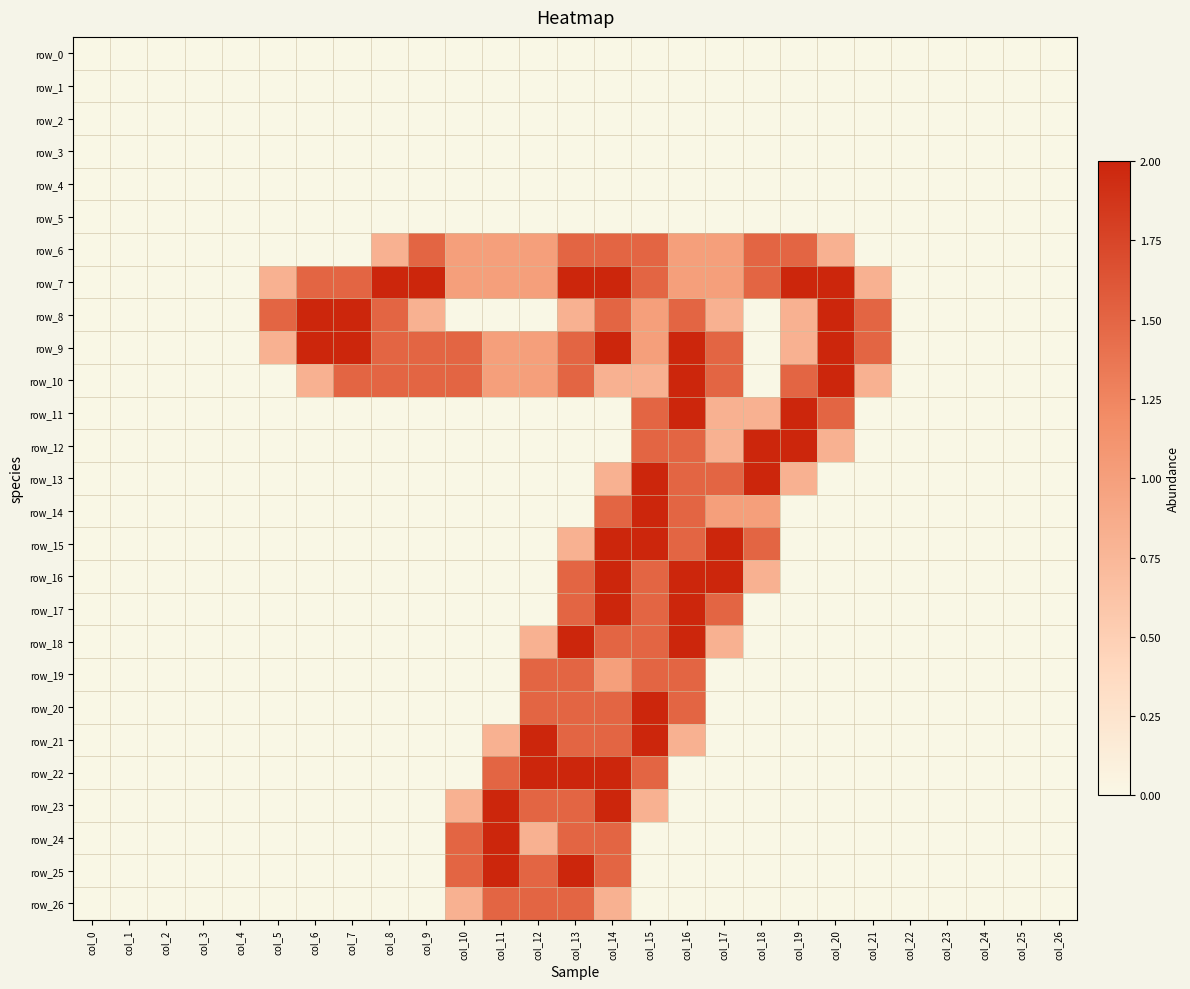

Which series has the largest total across all categories?

row_7